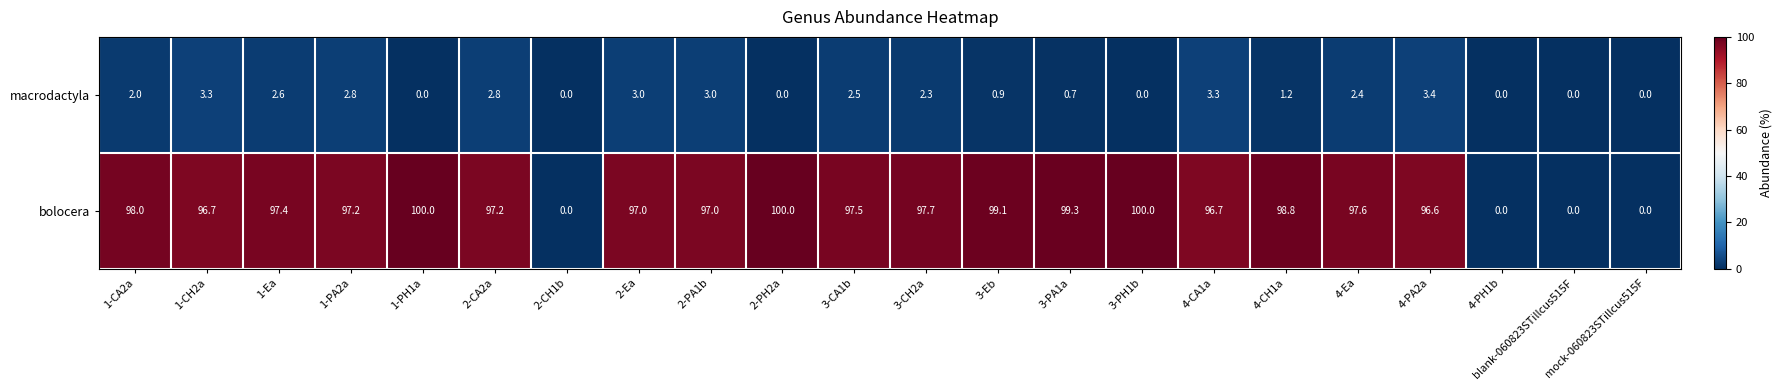

Which series has the largest total across all categories?

bolocera